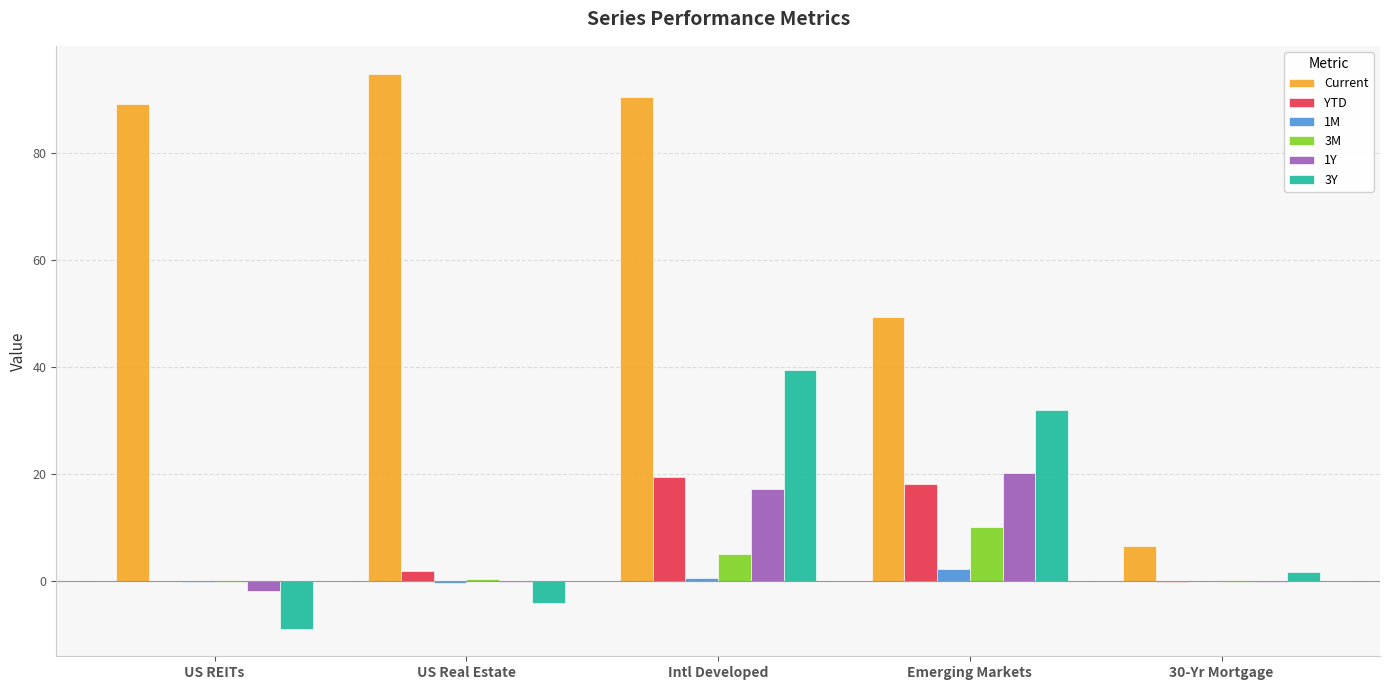

At which category is the sum across all series the highest?

Intl Developed